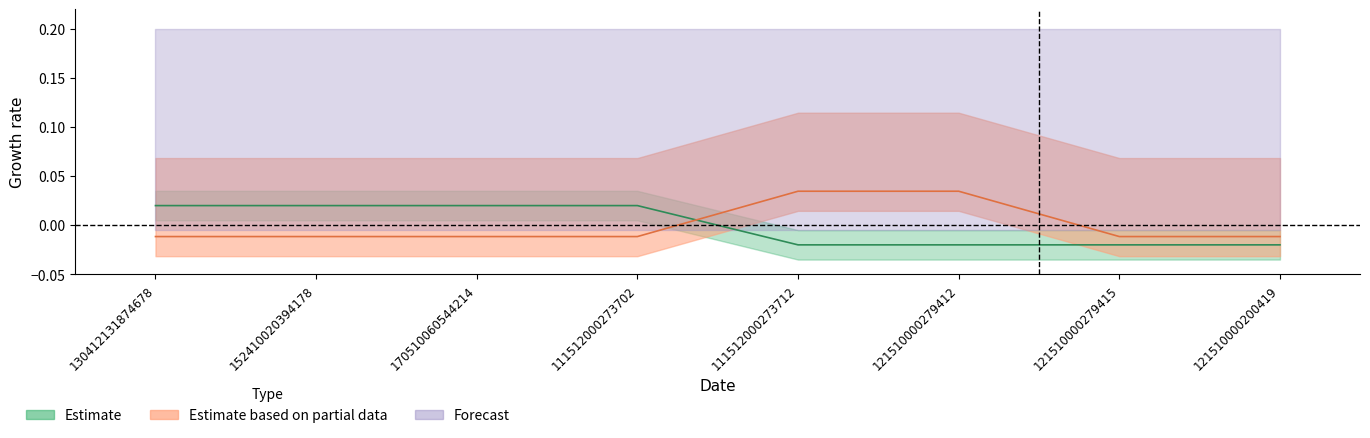

At 111512000273702, list the series in order from smallest to largest.

Estimate based on partial data, Estimate